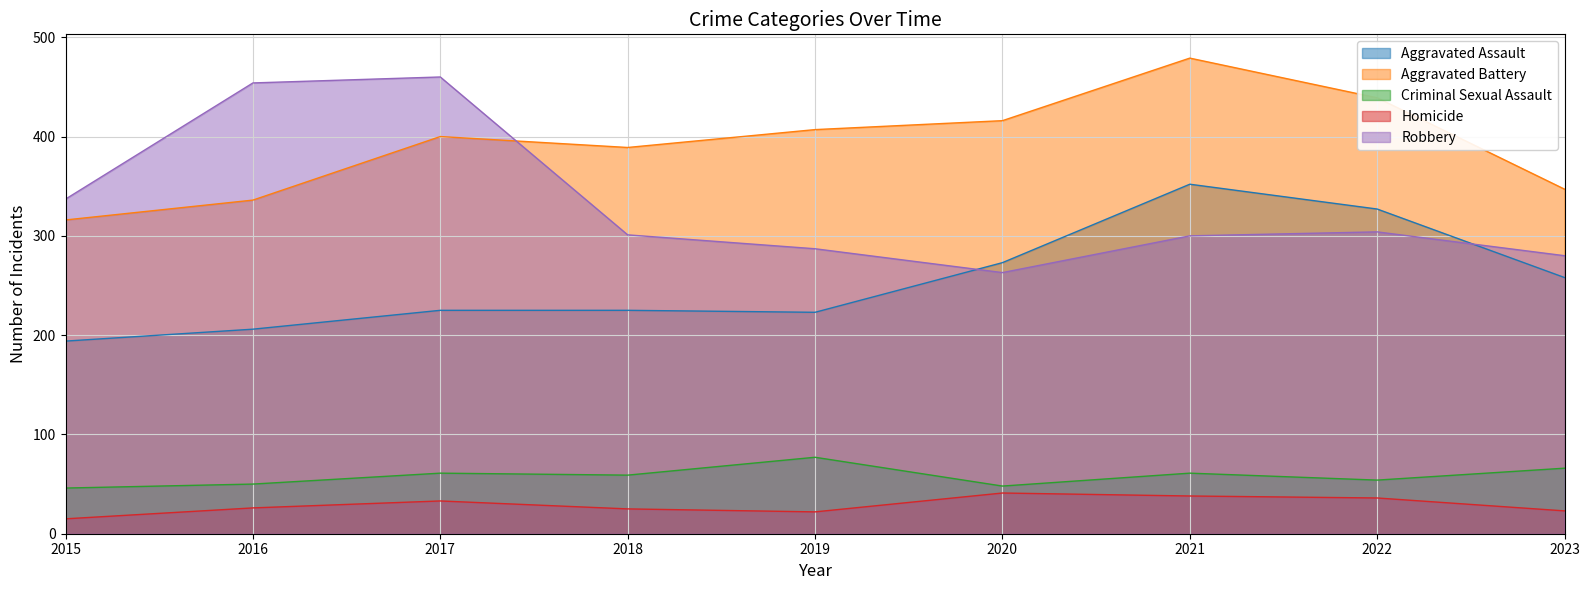

Reading right to left, what are all the values shown in this chart?

Aggravated Assault: 258	327	352	273	223	225	225	206	194
Aggravated Battery: 347	439	479	416	407	389	400	336	316
Criminal Sexual Assault: 66	54	61	48	77	59	61	50	46
Homicide: 23	36	38	41	22	25	33	26	15
Robbery: 280	304	300	263	287	301	460	454	337